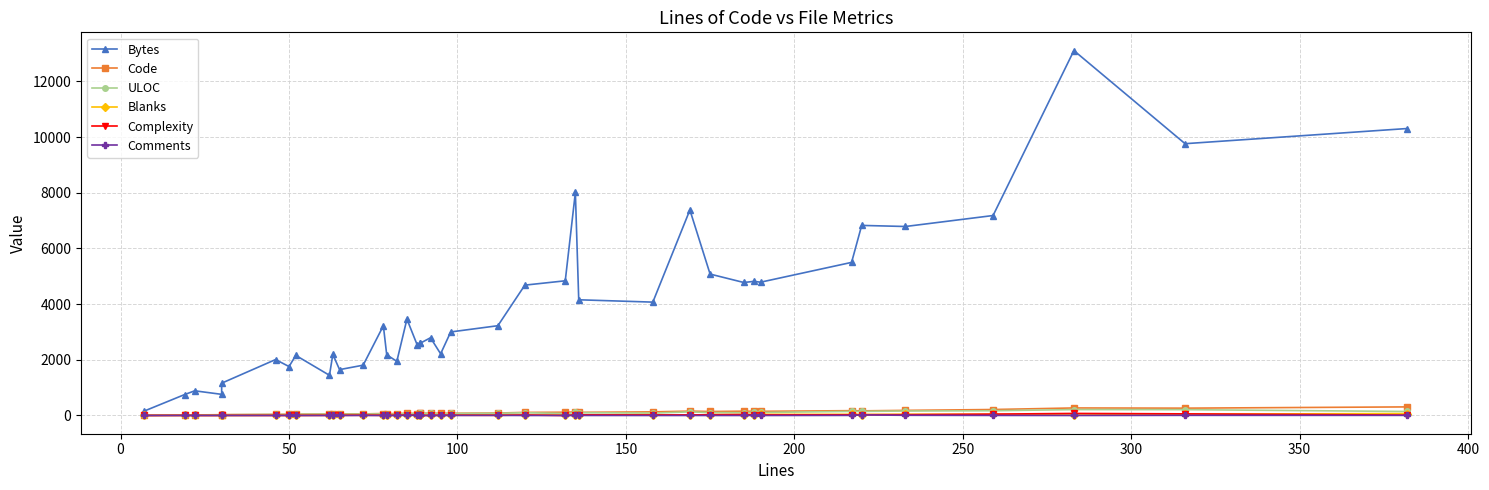

How many lines are shown in the chart?

6